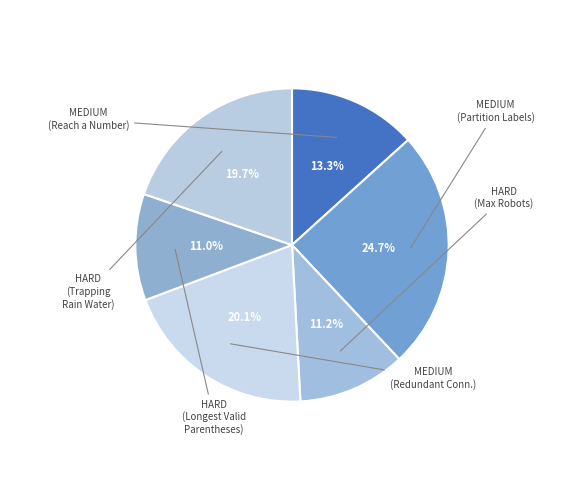

How many segments does this pie chart have?

6